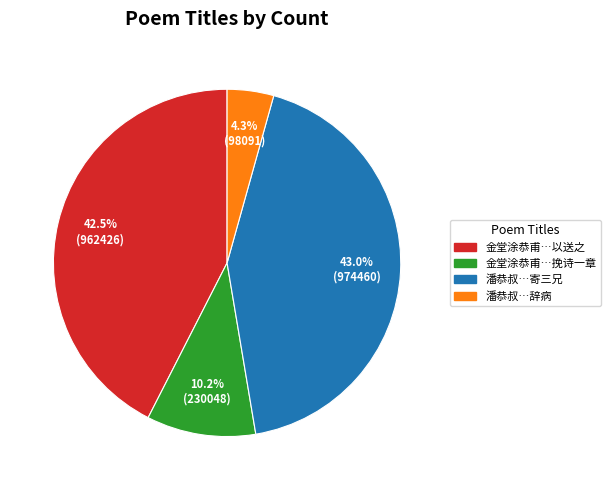

Is there a majority slice in this chart?

No